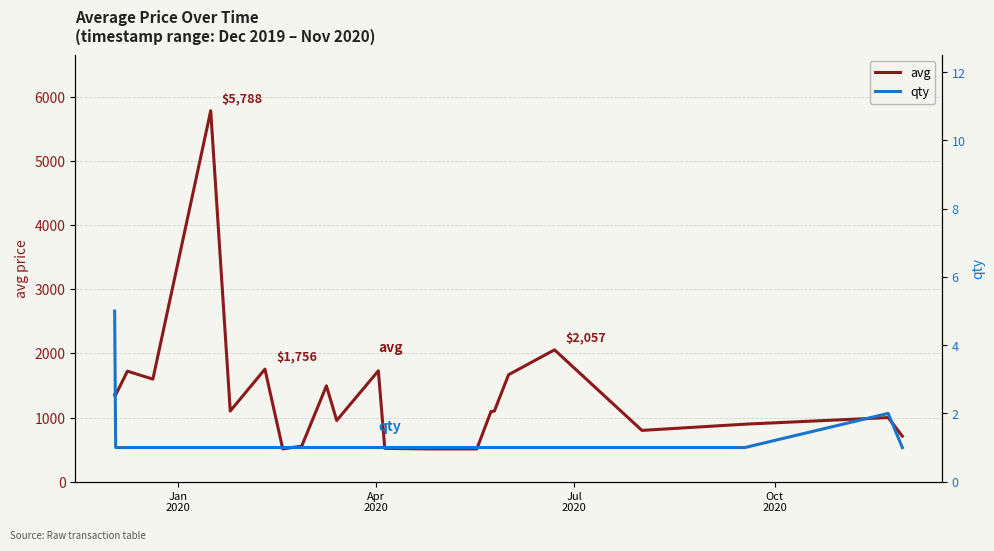

True or false: qty and avg intersect in this chart.

False